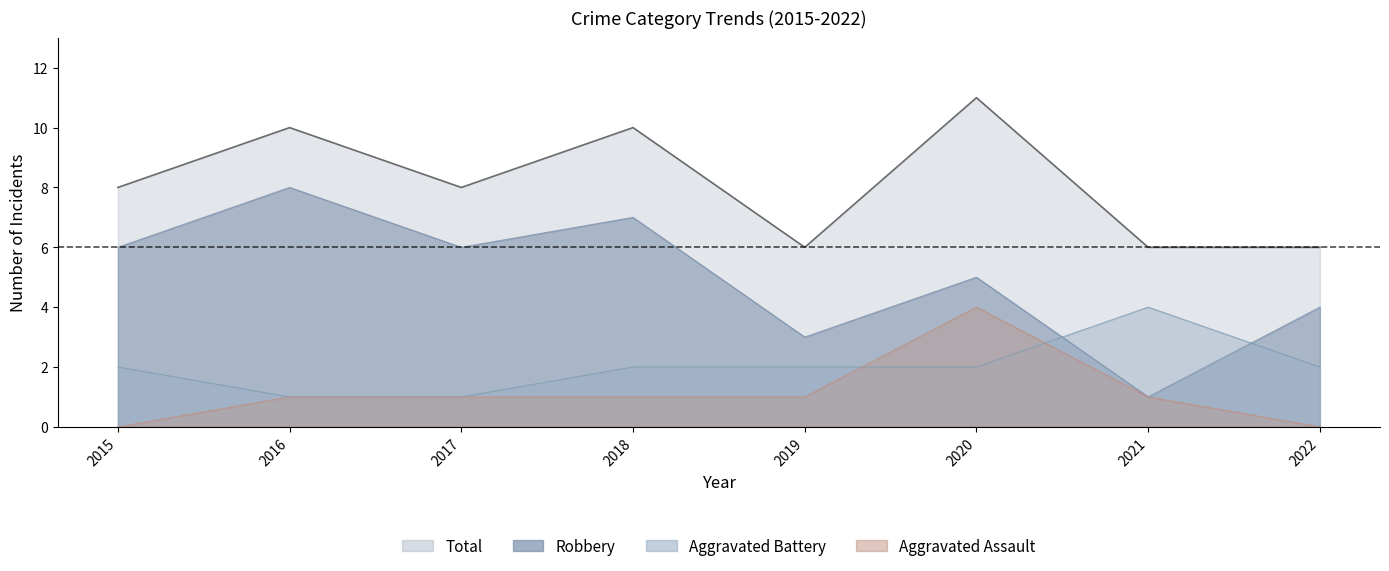

What is the value of the Total point at the 4th from the left?

10